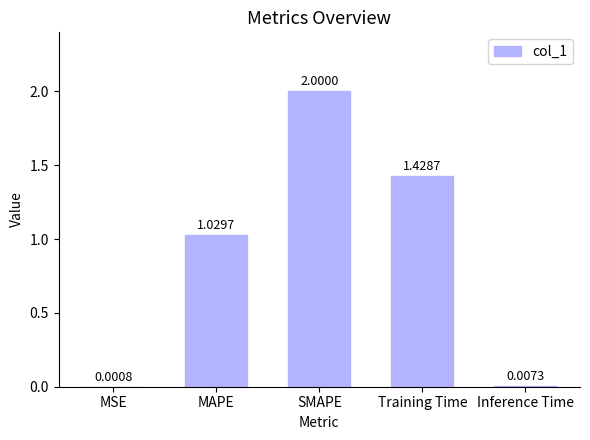

How many data points does each series have?

5